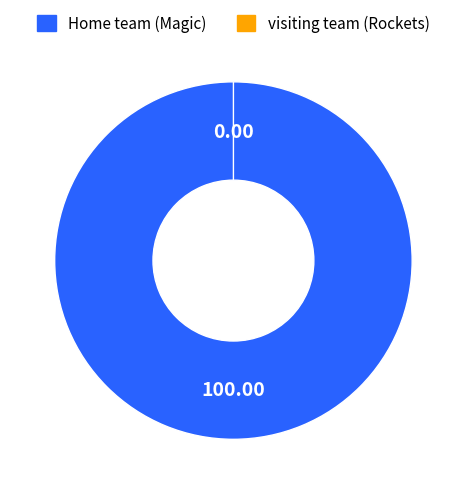

Which category has the biggest portion of the pie?

Home team (Magic)